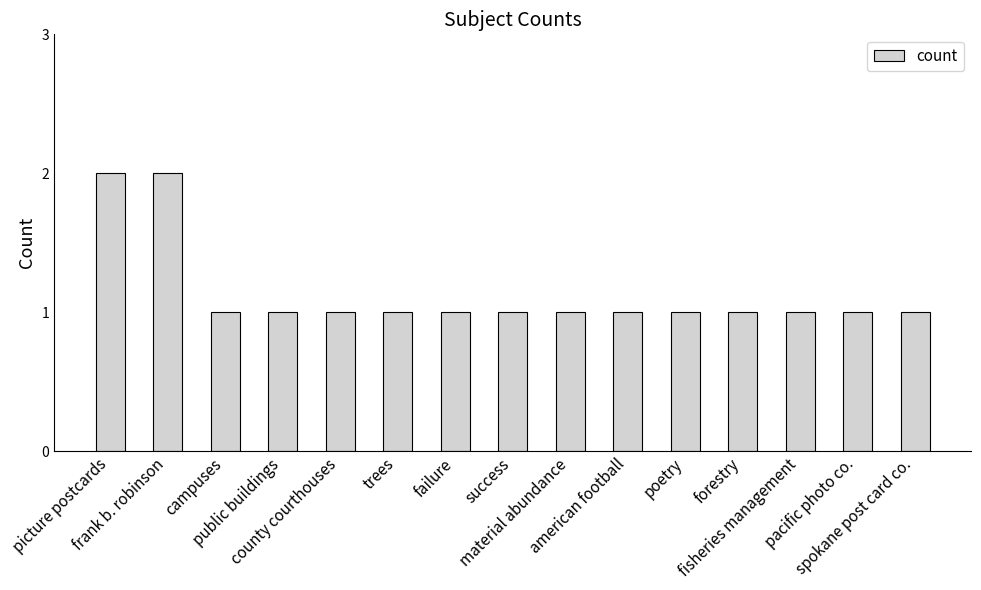

What is the value of the 11th bar from the left?

1